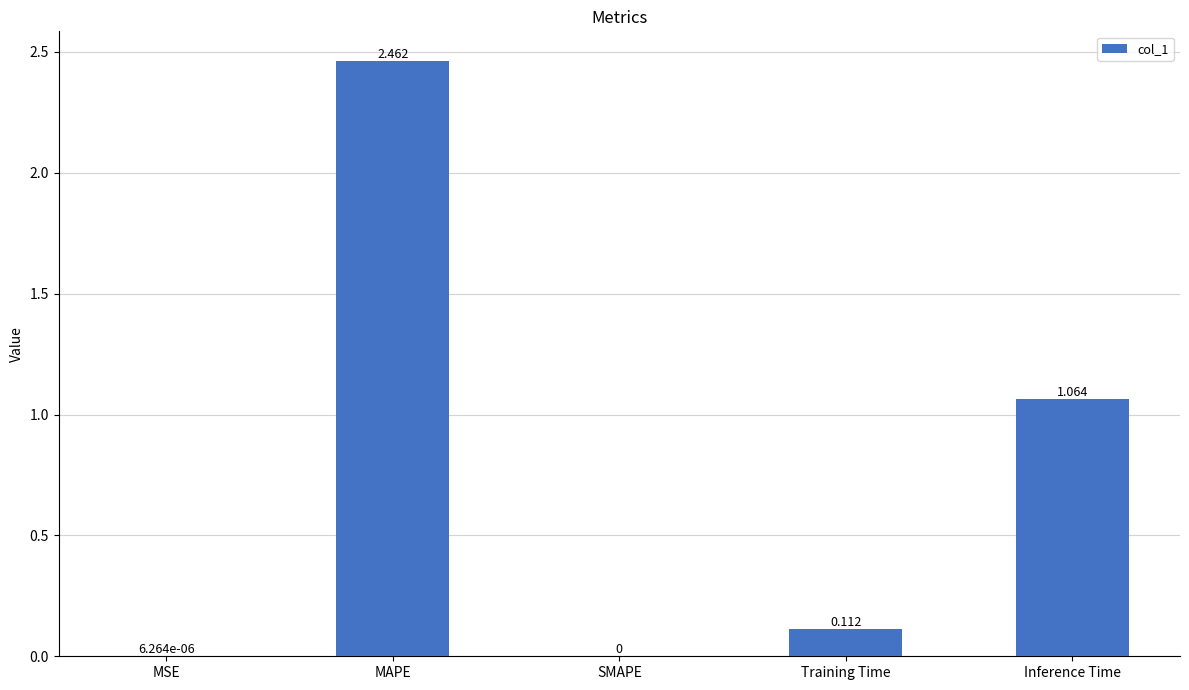

At which label is the value closest to 1?

Inference Time